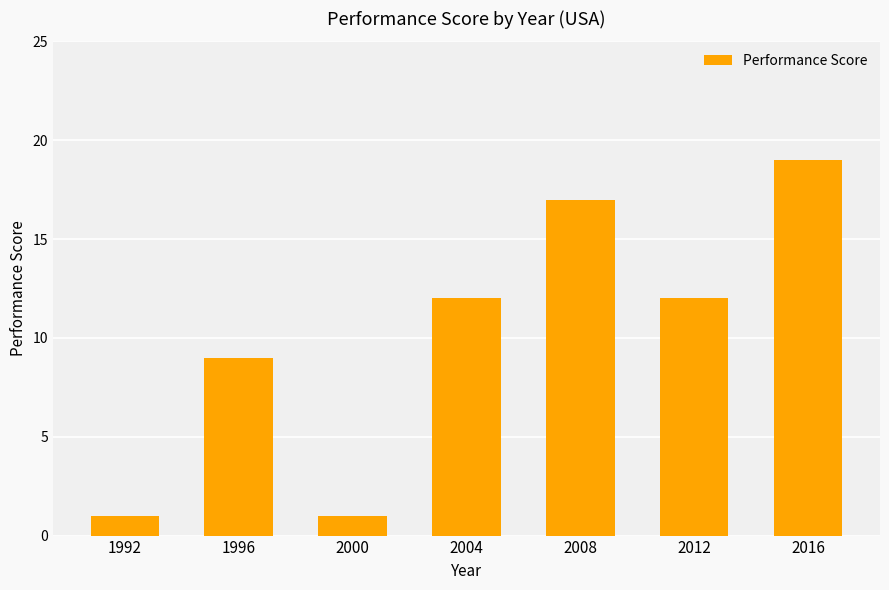

Reading left to right, transcribe all the data shown in this chart.

1992=1	1996=9	2000=1	2004=12	2008=17	2012=12	2016=19